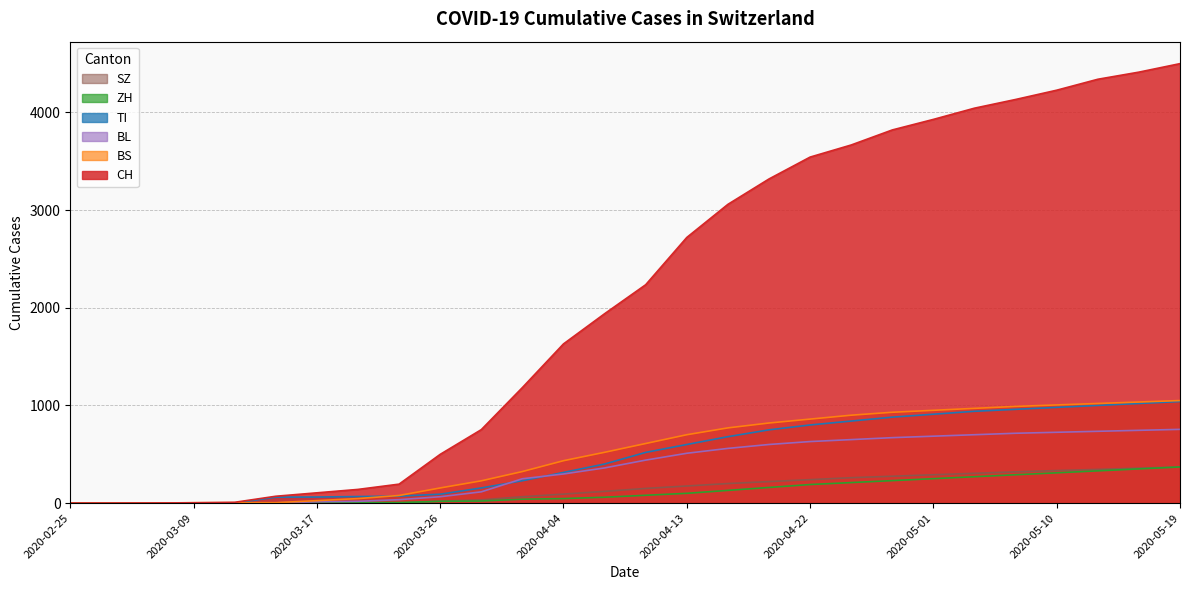

Reading right to left, list all the values displayed in this chart.

CH: 4500	4413	4340	4228	4133	4044	3929	3821	3667	3543	3319	3059	2720	2236	1939	1630	1183	752	499	194	140	105	70	8	3	1	0	0
TI: 1040	1020	1000	980	960	940	910	880	840	800	750	680	600	519	400	314	229	155	91	71	67	62	61	0	0	0	0	0
ZH: 370	350	330	310	290	270	250	230	210	190	160	130	100	80	60	46	40	21	18	5	5	1	0	0	0	0	0	0
BS: 1050	1035	1020	1005	990	970	950	930	900	860	820	770	700	610	520	434	323	228	155	78	46	25	4	4	4	0	0	0
BL: 755	745	735	725	715	700	685	670	650	630	600	560	510	440	360	298	249	115	65	35	18	13	2	2	1	0	0	0
SZ: 370	358	345	333	320	305	290	275	260	240	220	200	175	150	120	92	65	33	20	0	0	0	0	0	0	0	0	0